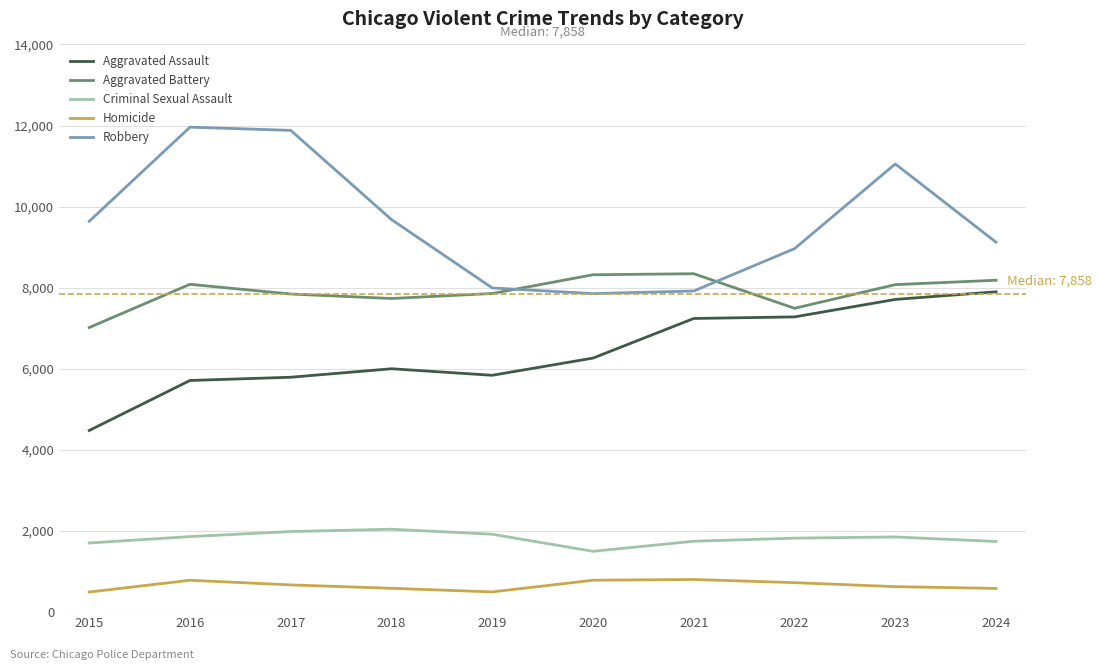

What is the spread (max minus min) of values at 2021?

7541